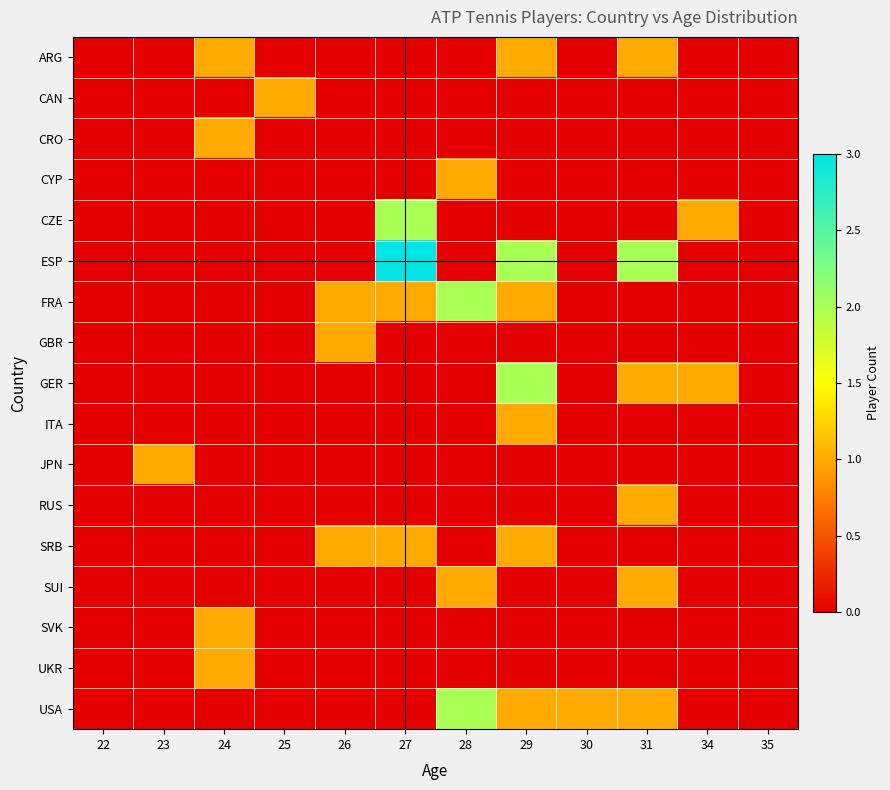

At which category is the sum across all series the highest?

29